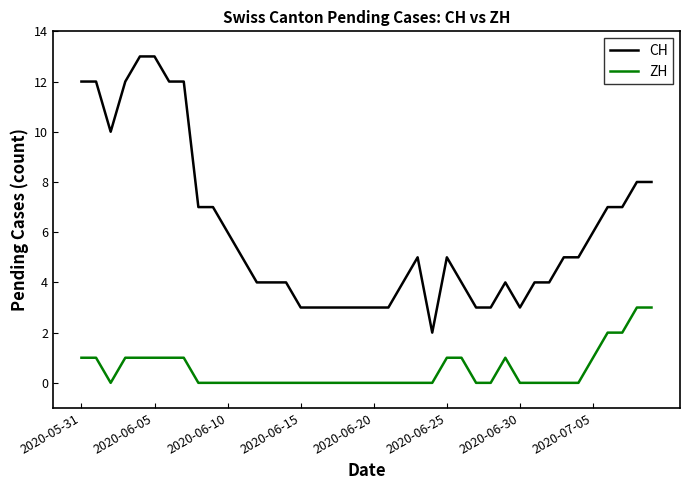

List the series in order of their peak value, lowest first.

ZH, CH